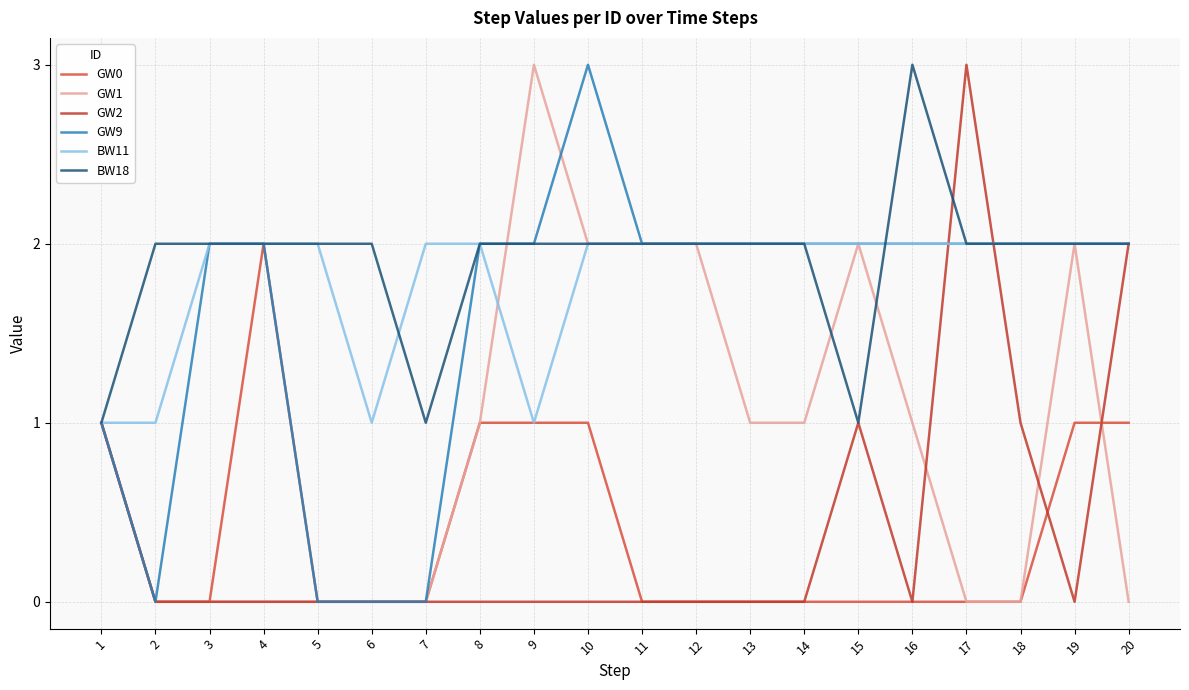

Is this an area chart (filled region under the line)?

No